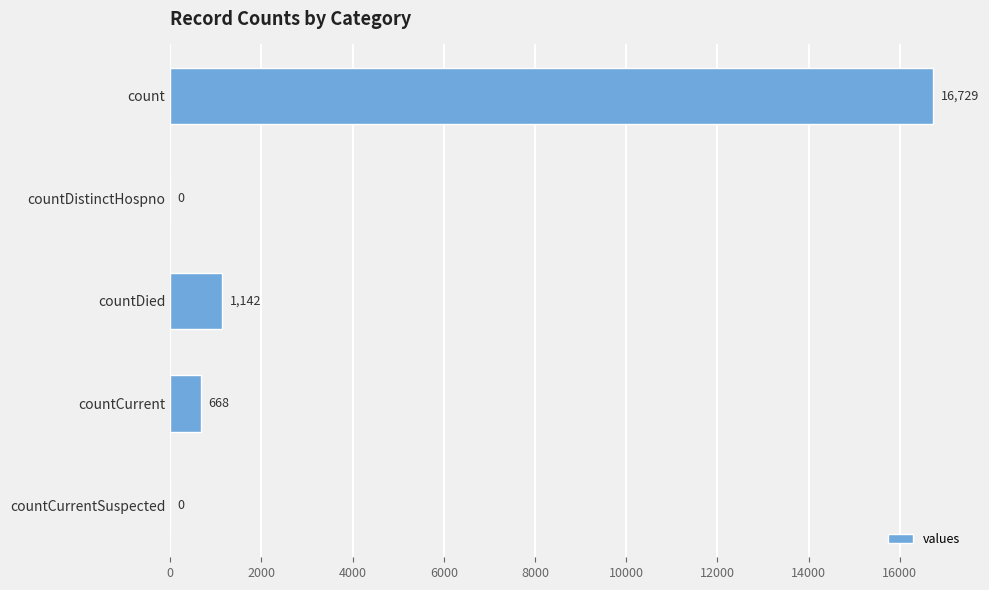

The chart shows a value of 1142 at countDied. True or false?

True